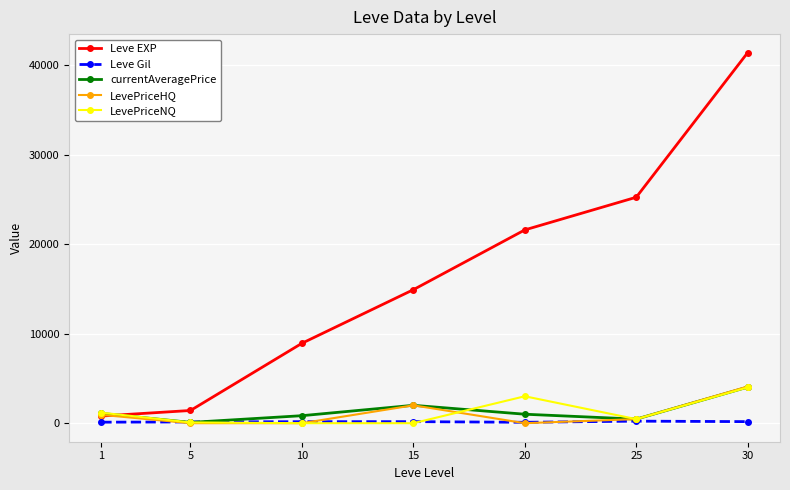

What is the average value of the currentAveragePrice series?

1359.3